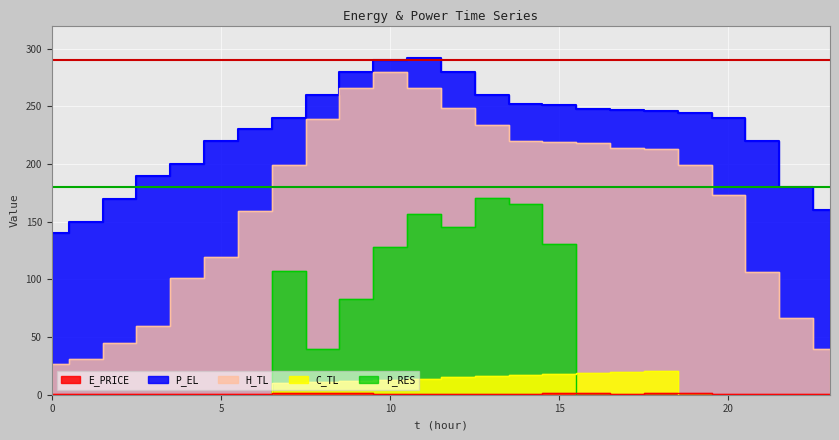

What is the difference between the maximum and second lowest values in the H_TL series?

248.7